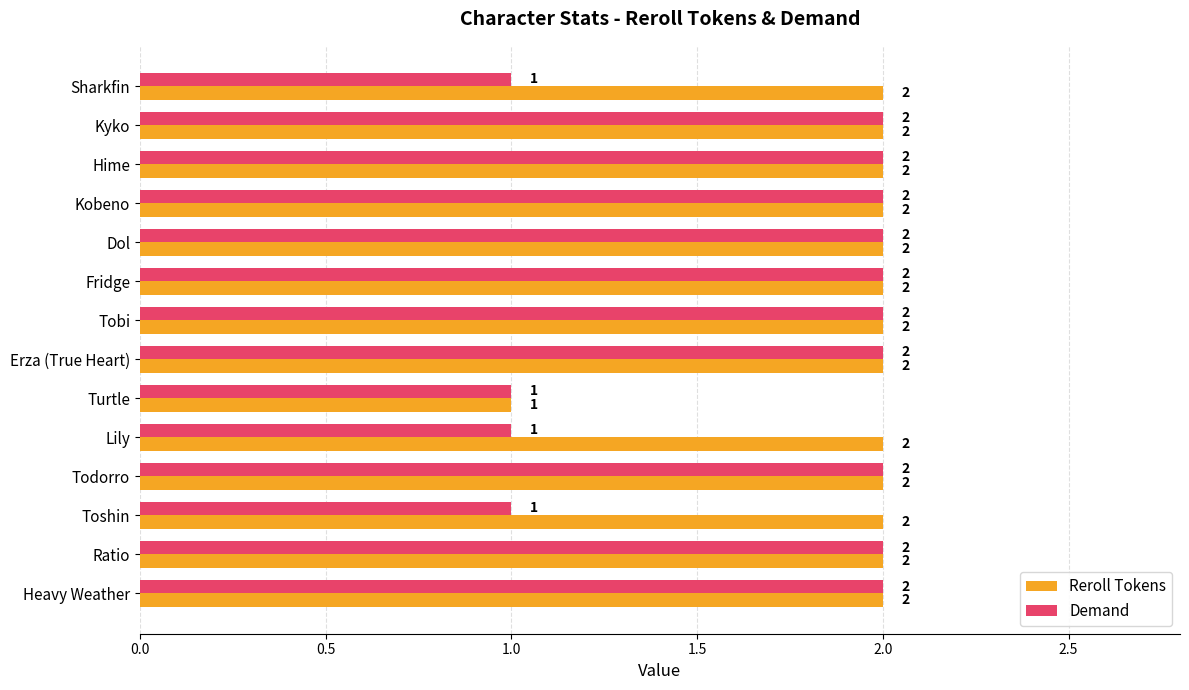

Is it true that Reroll Tokens equals 3 at Sharkfin?

False